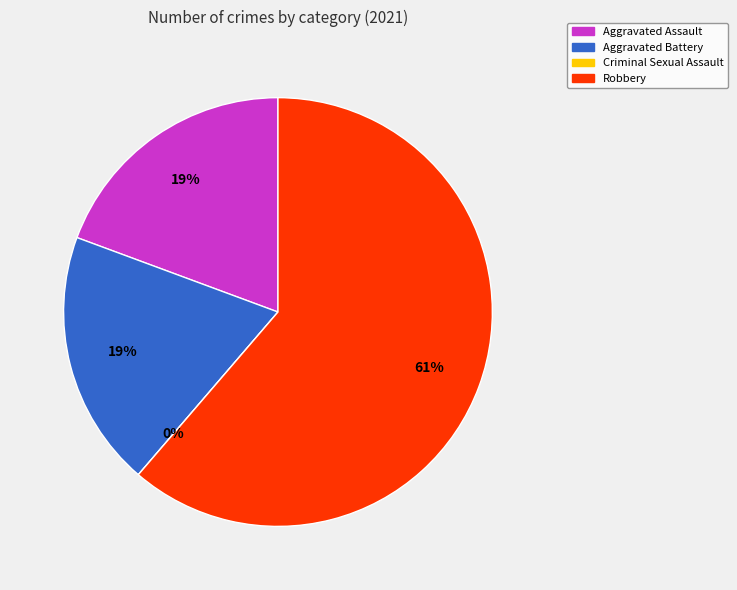

How many slices are in this pie chart?

4